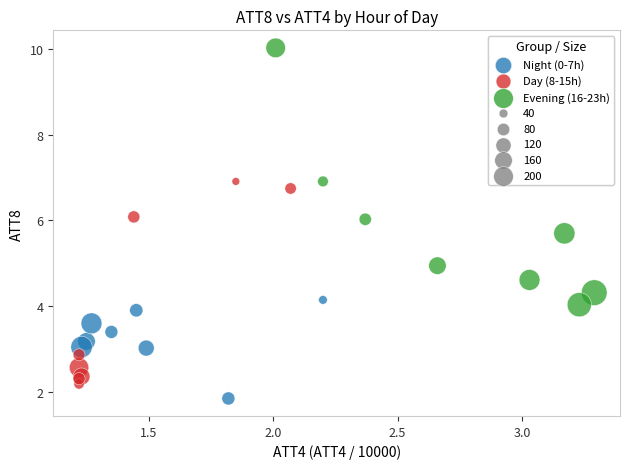

Which series contains the highest Y value?

Evening (16-23h)